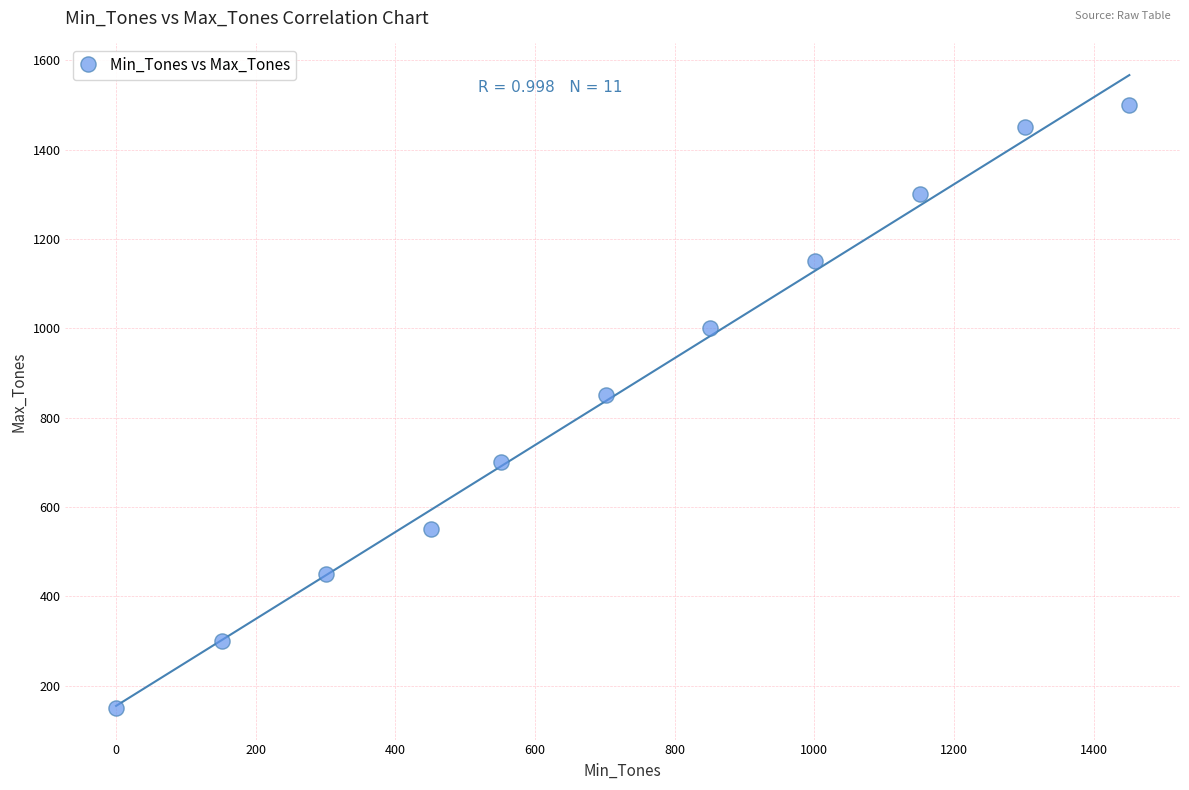

What Y value in the scatter plot is closest to 825?

850